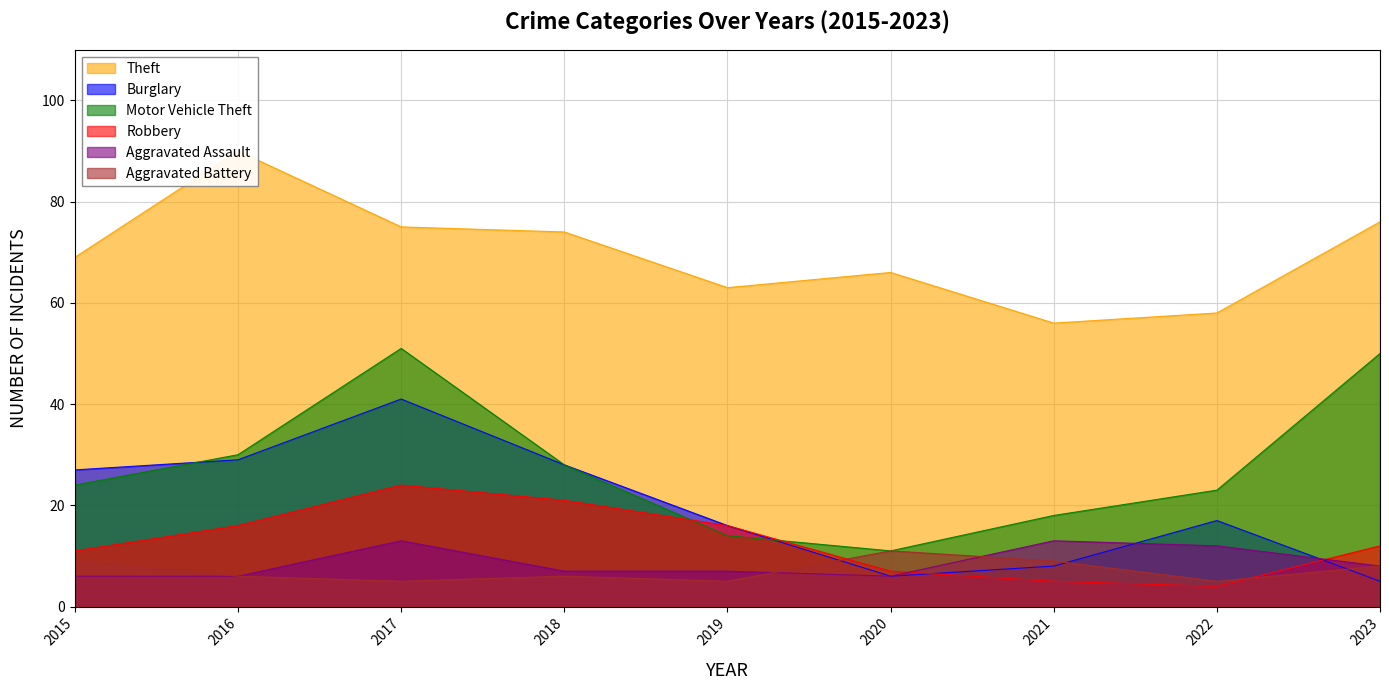

What is the greatest value displayed?

90